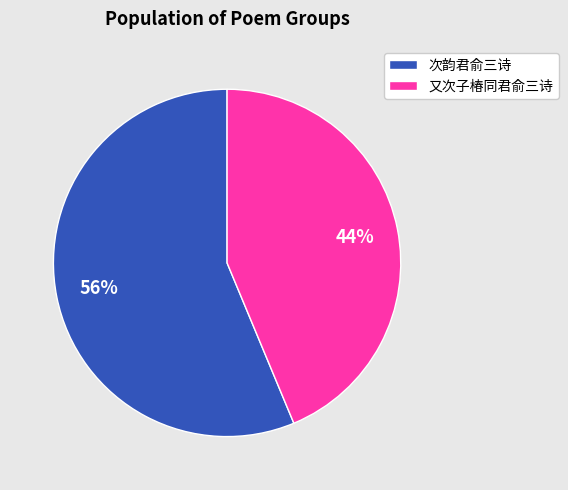

What is the smallest slice in the pie chart?

又次子椿同君俞三诗